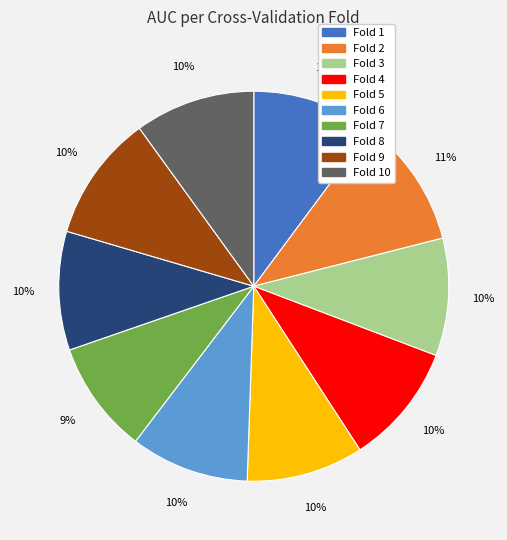

To the nearest percent, what is the difference between the largest and smallest slice percentages?

2%